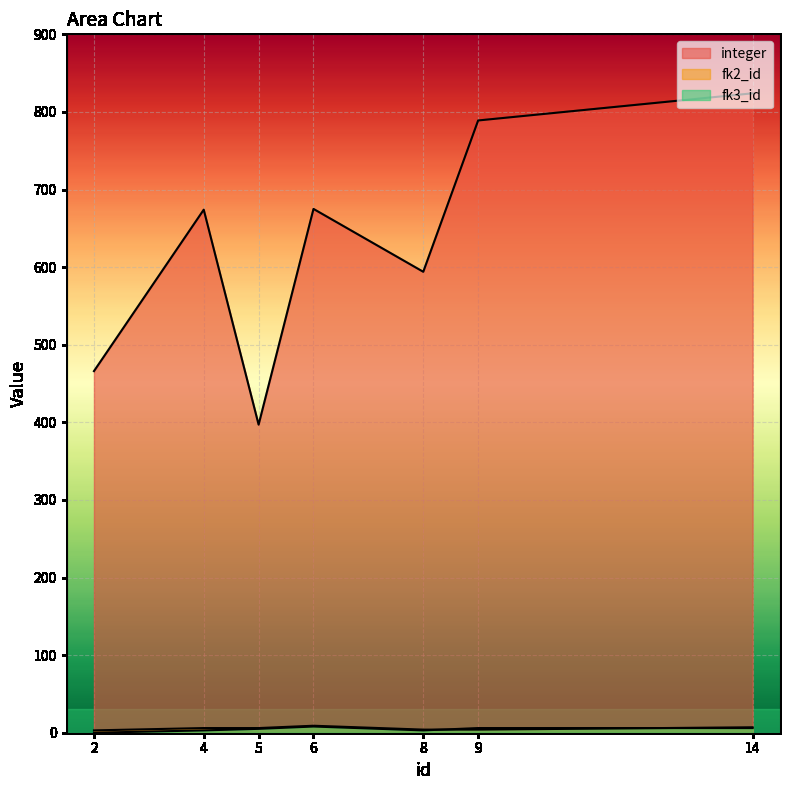

What is the value of the fk2_id point at the 5th from the left?

4